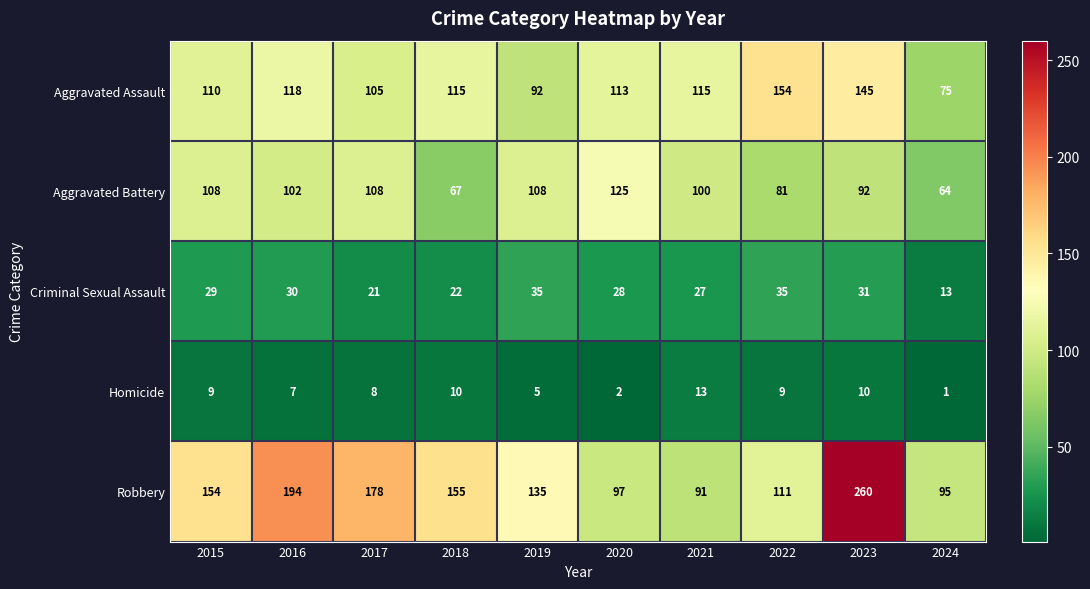

What is the difference between the highest and lowest values at 2020?

123